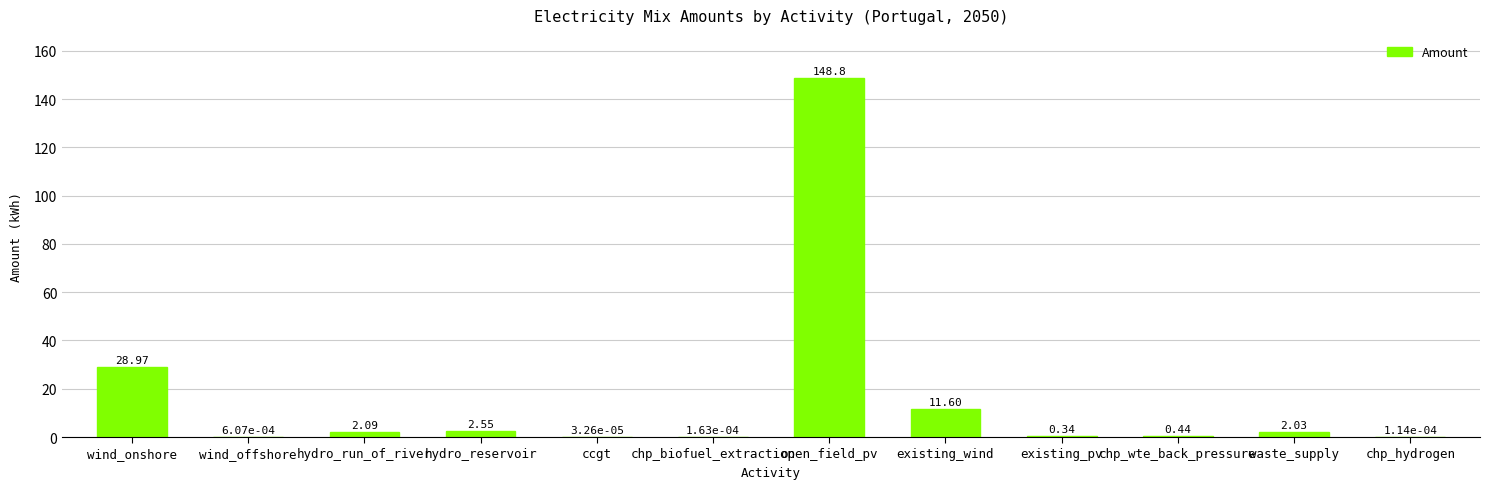

What is the sum of the values at existing_wind and existing_pv?

11.9